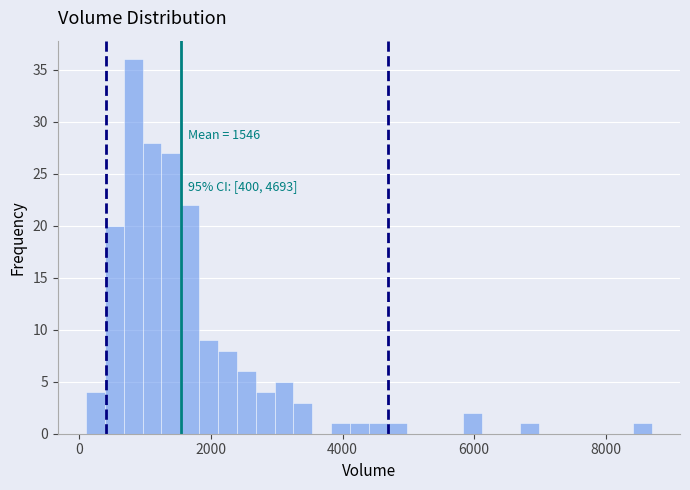

Read against the x-axis, roughly where is the centre of the tallest bar?

800